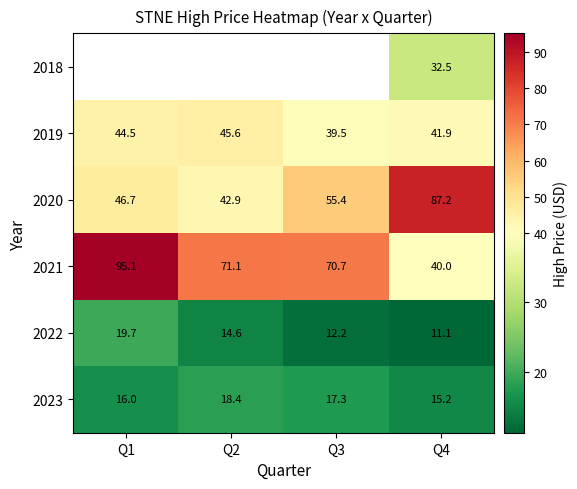

What is the smallest value displayed?

11.1